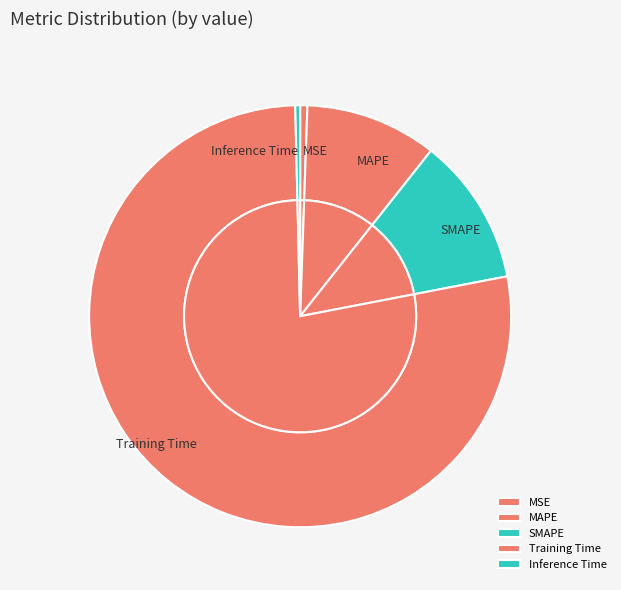

Count the number of slices in the pie.

5